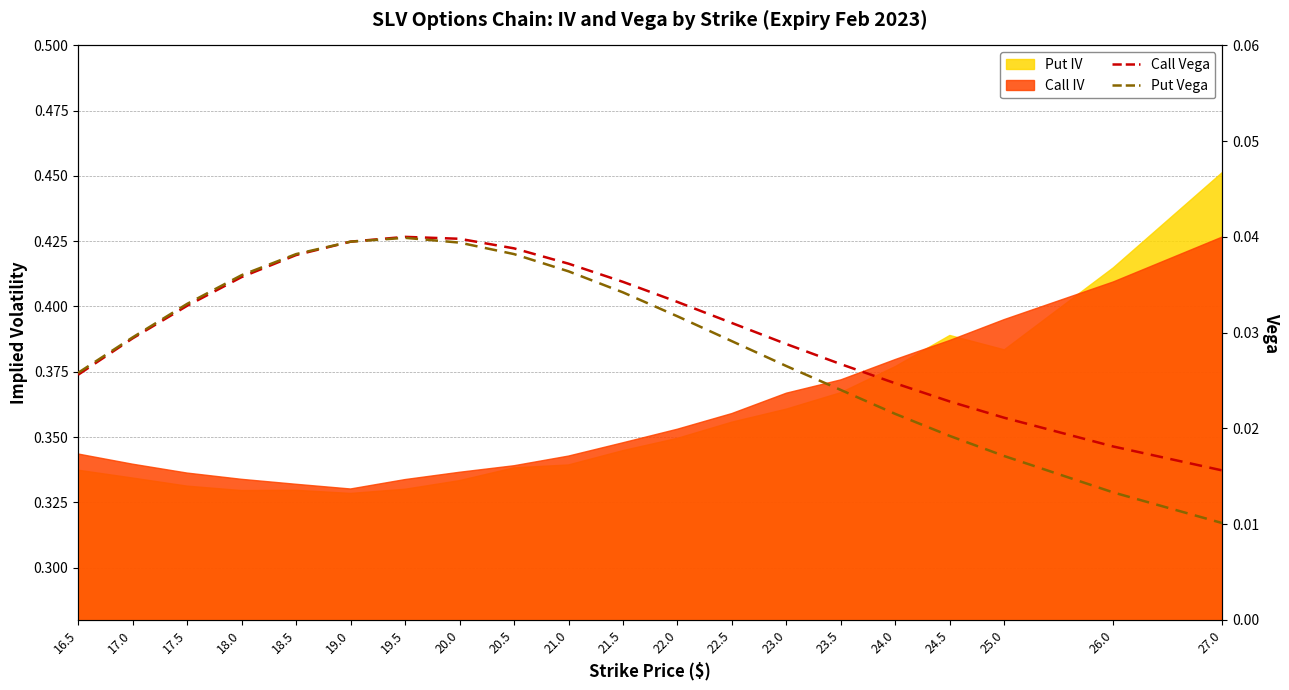

At which label does Call Vega reach its minimum?

27.0